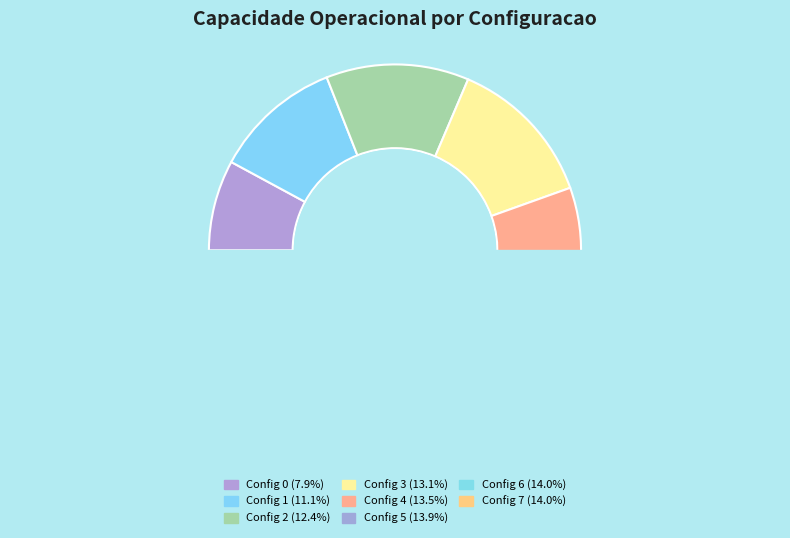

Rank the categories by value from highest to lowest.

7, 6, 5, 4, 3, 2, 1, 0